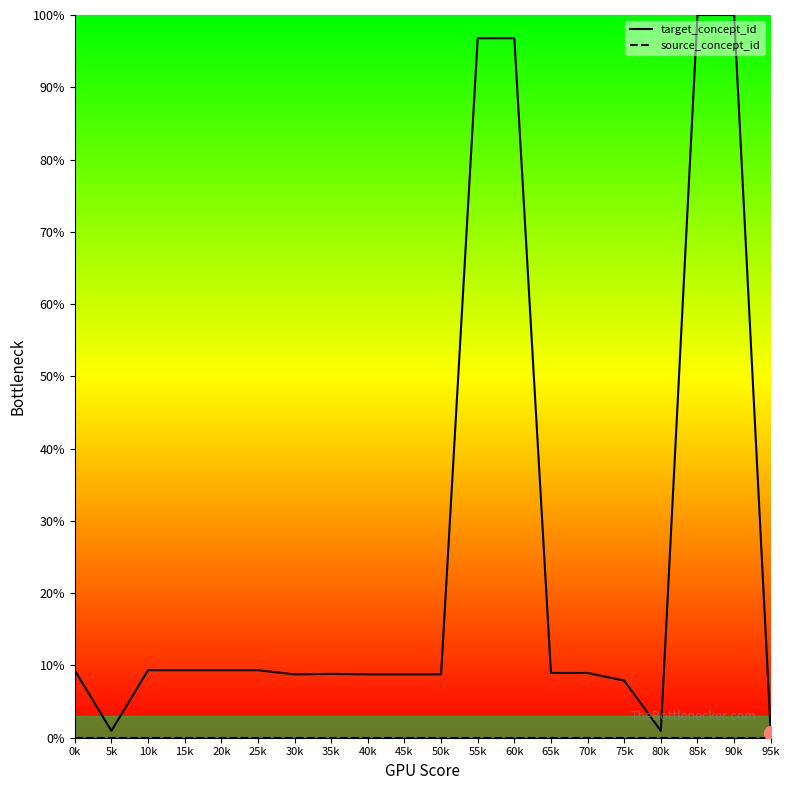

What is the total value across all series at 10k?

9.3